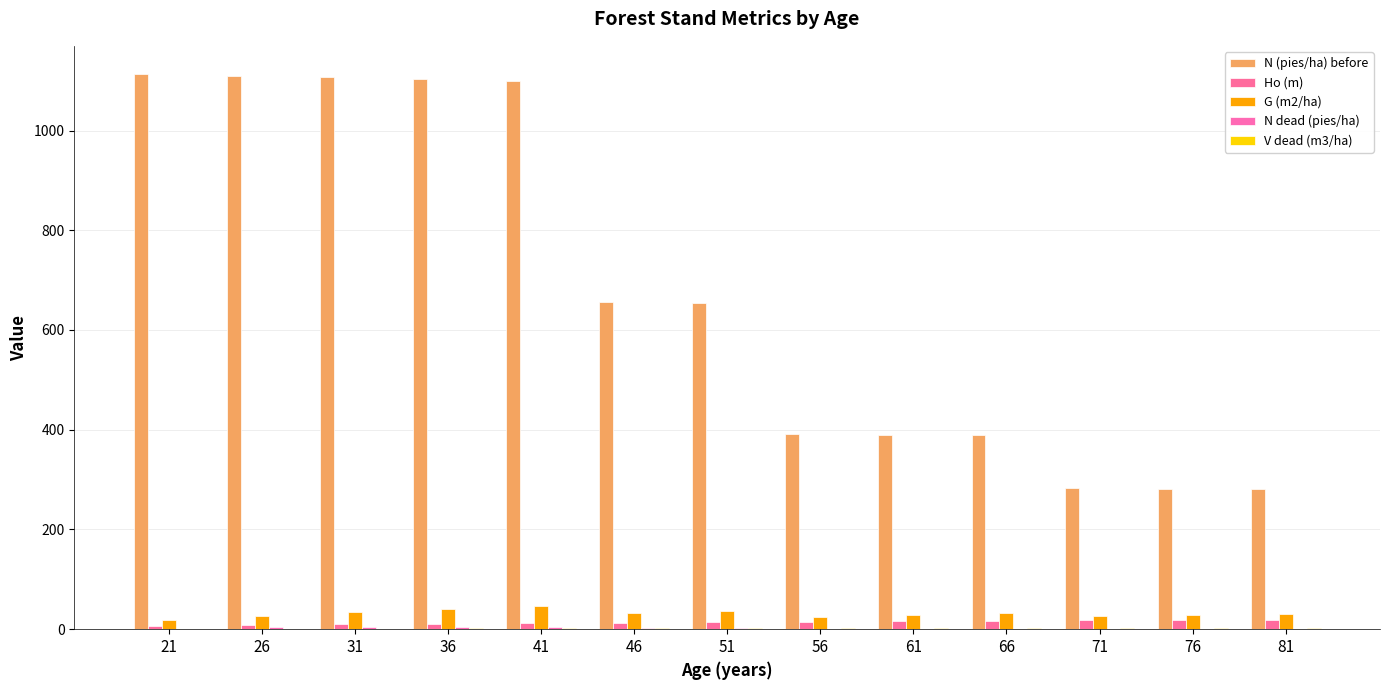

How many groups of bars are there?

13